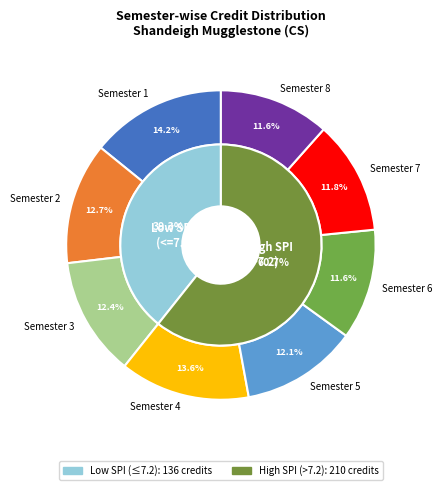

Does any single category account for the majority?

No